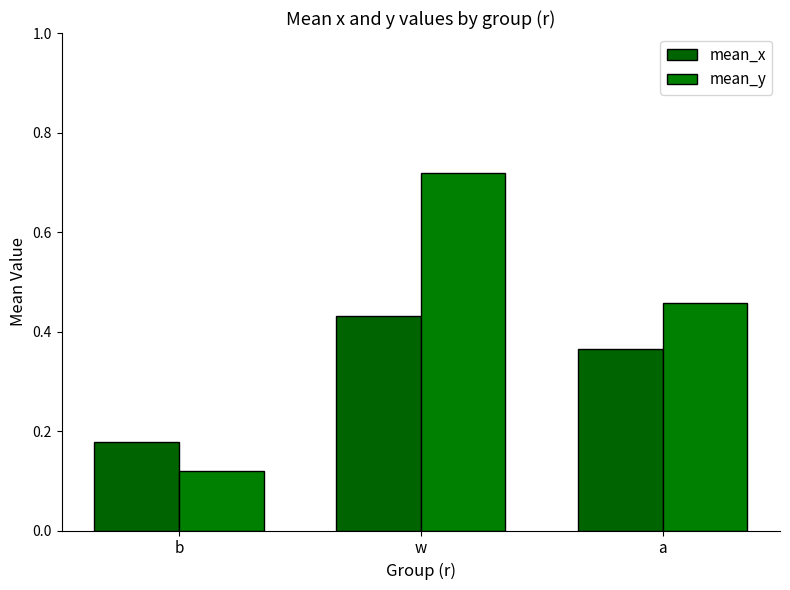

Which has a higher value, w or b?

w